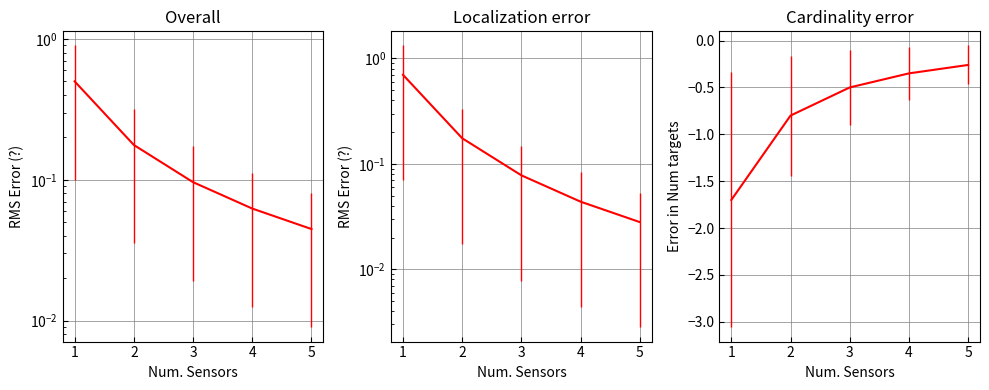

Read the value at 5.

-0.3